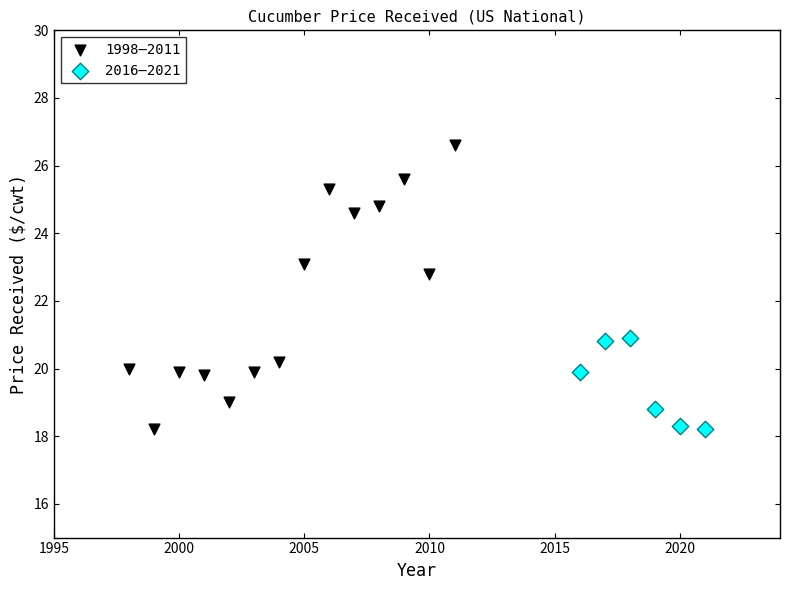

Which series has the widest spread of Y values?

1998–2011